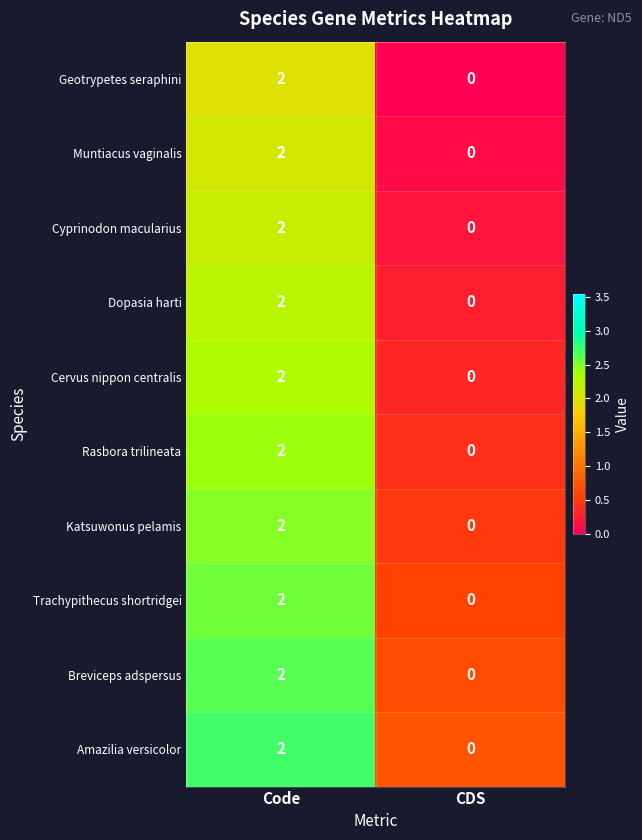

What is the difference between the highest and lowest values at CDS?

0